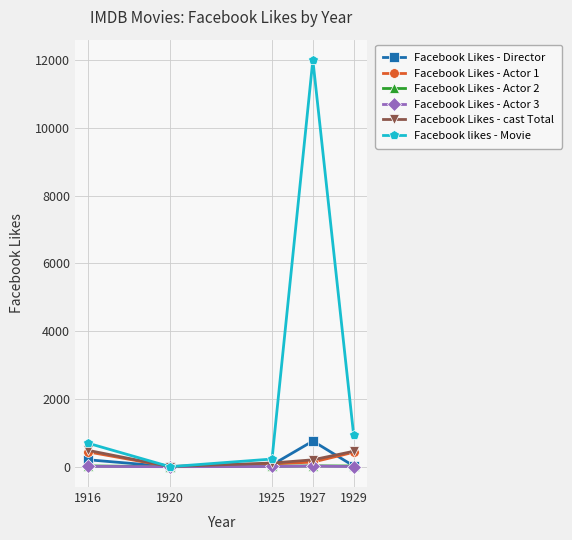

True or false: Facebook likes - Movie has more than 2 interior local peaks.

False